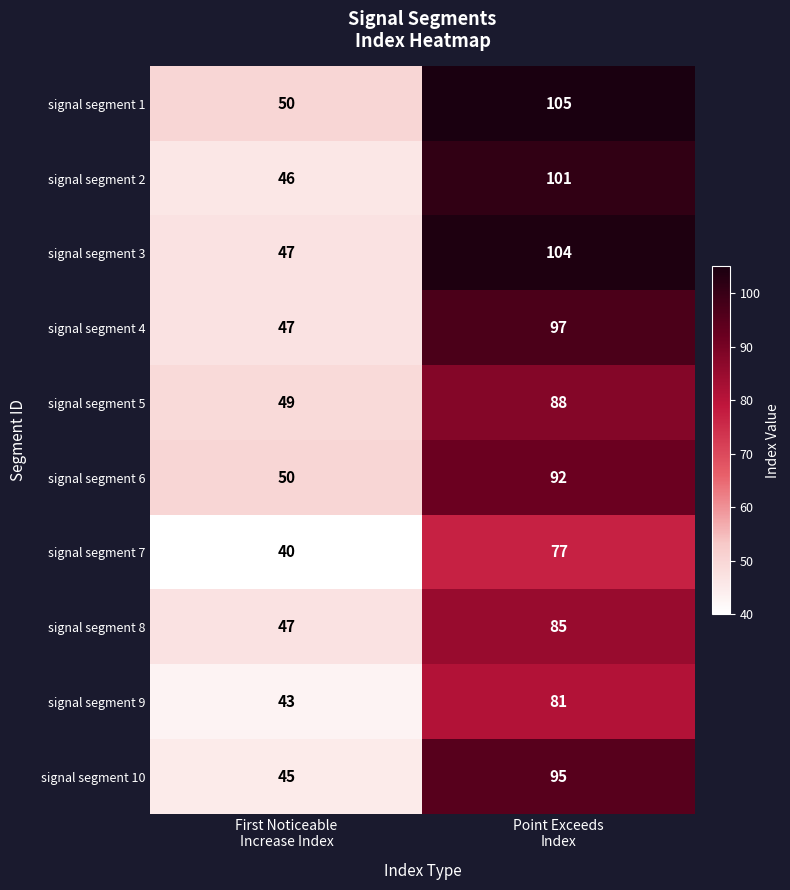

What is the minimum value shown in the chart?

40